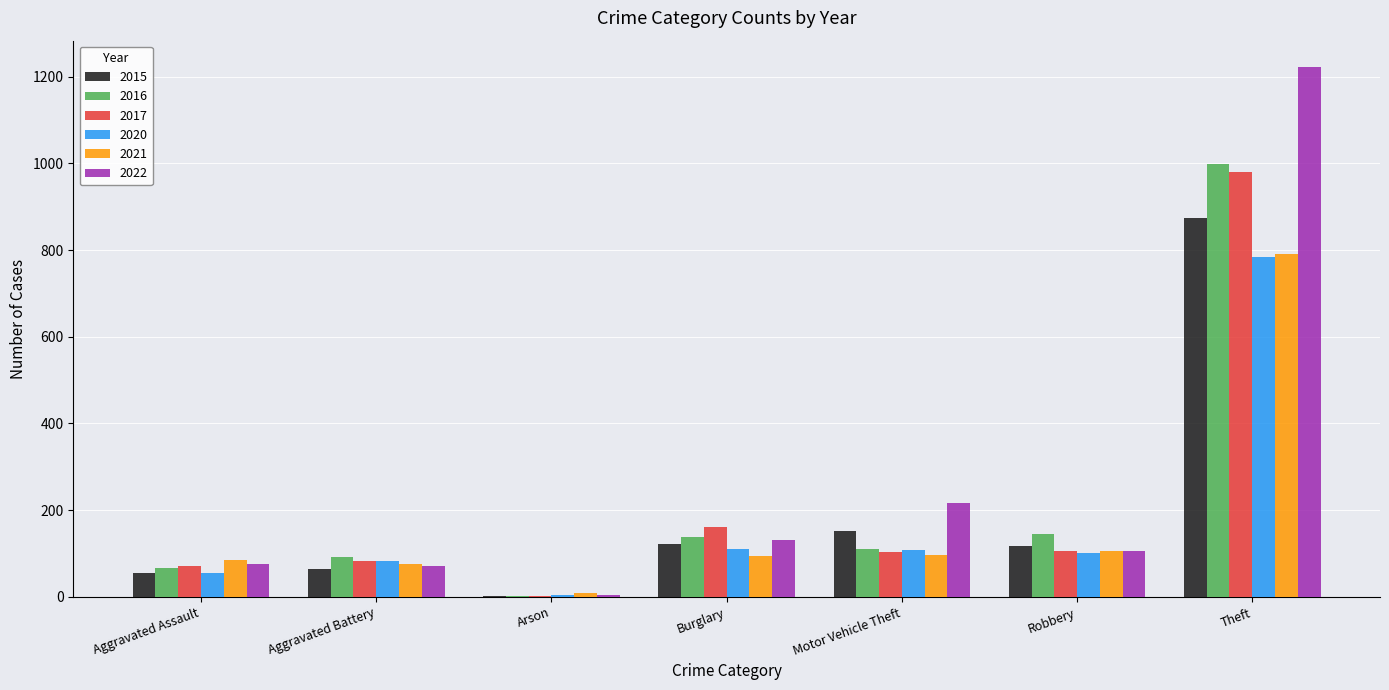

True or false: 2016 has a value of 407 at Theft.

False